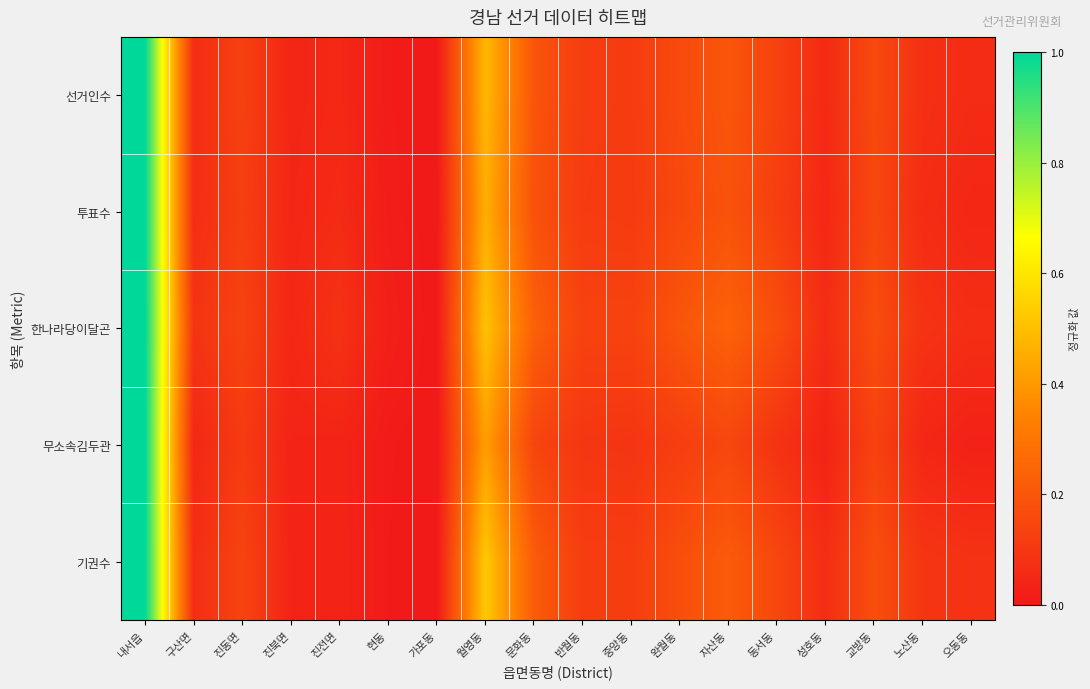

How many data points does each series have?

18